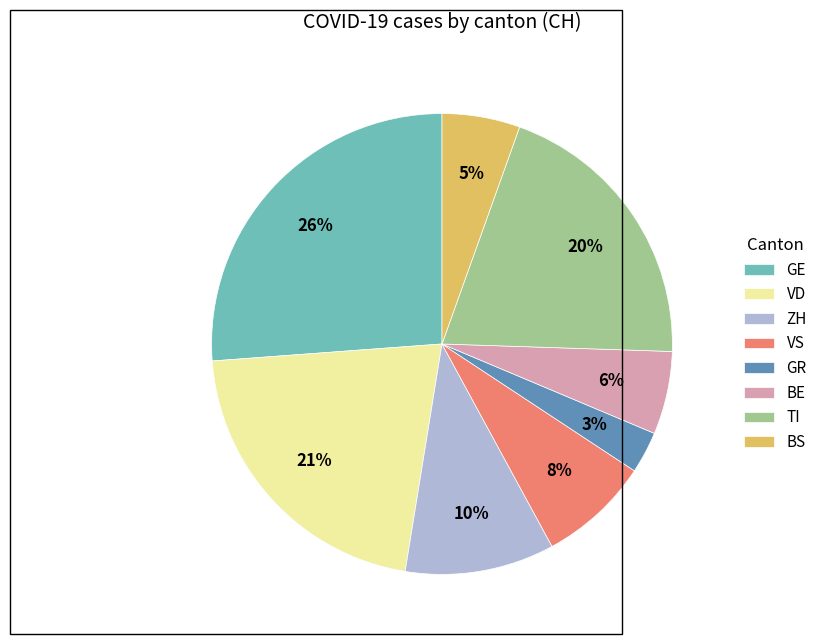

The ZH slice represents 2% of the pie. True or false?

False